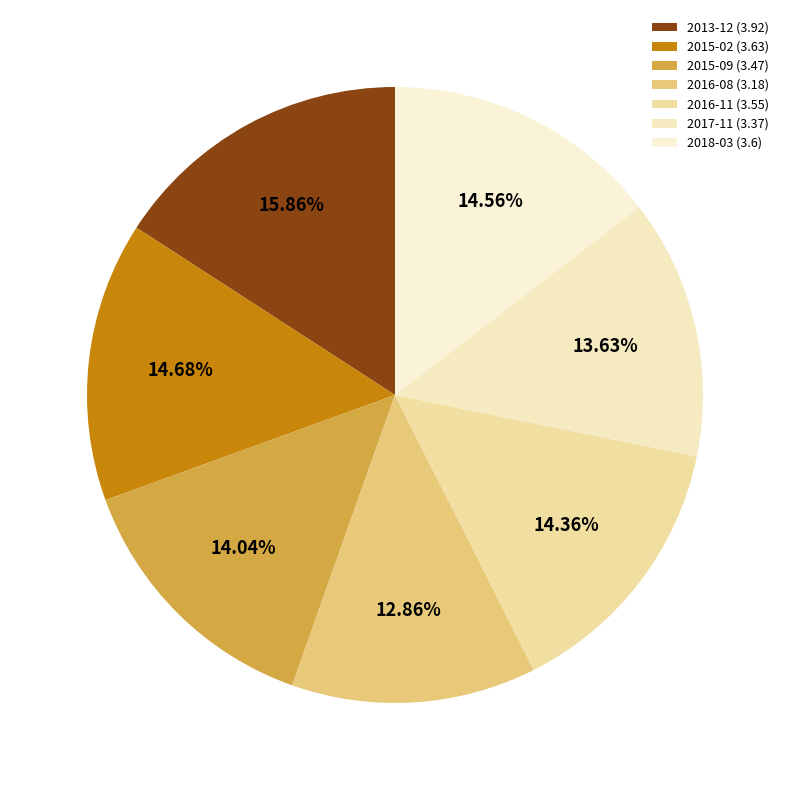

How many slices are in this pie chart?

7